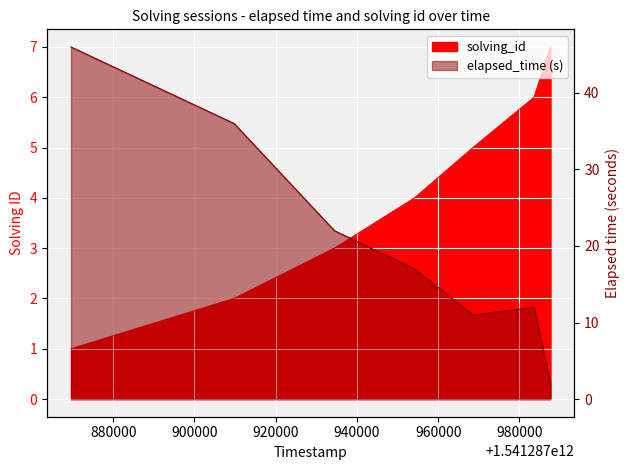

Between 1541287983602 and 1541287968574, which is larger?

1541287983602